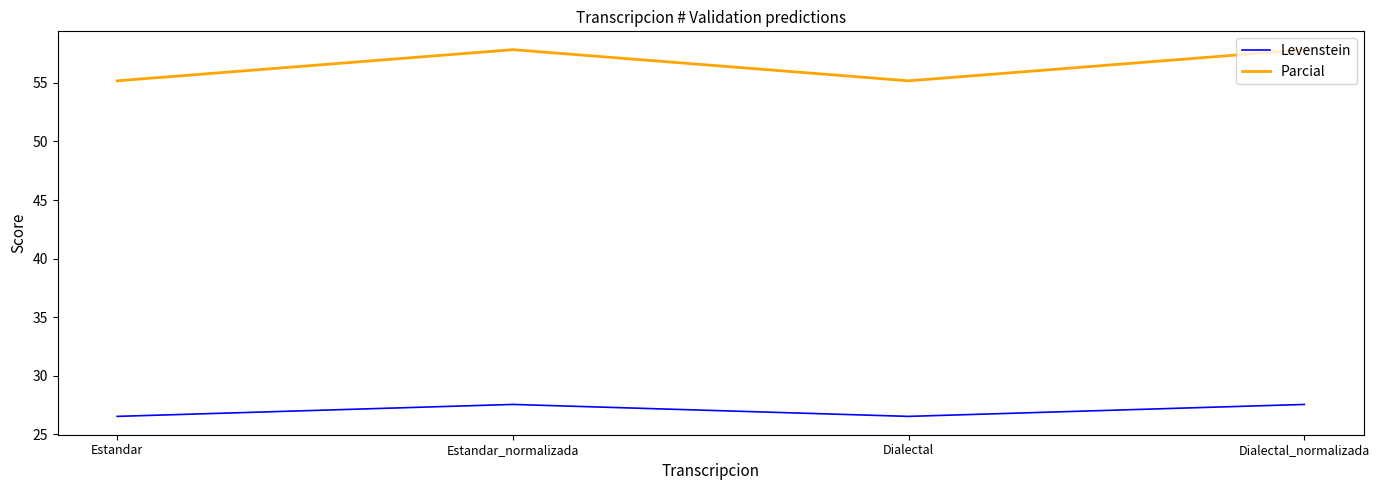

What is the greatest value displayed?

57.8